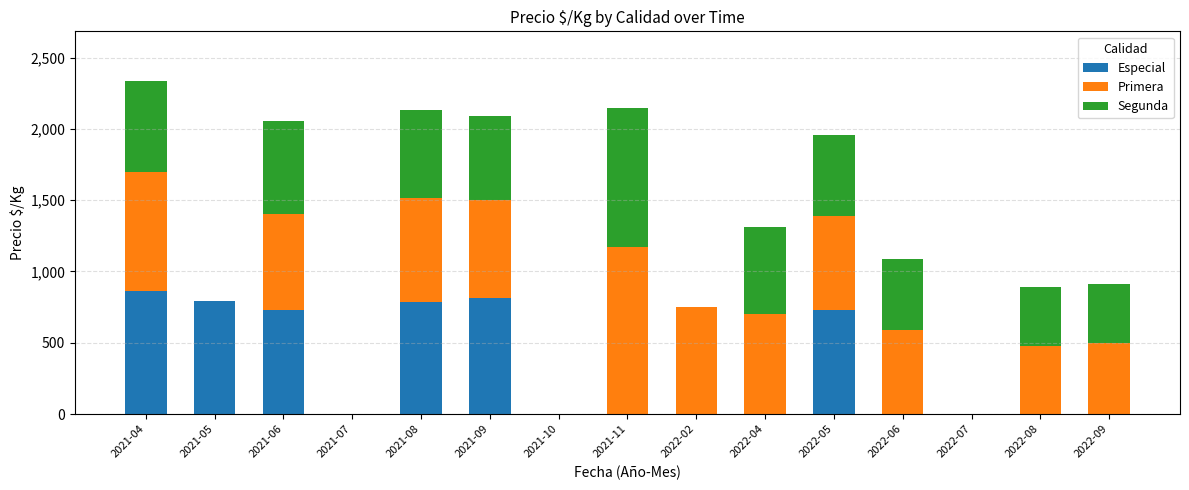

At which category is the sum across all series the highest?

2021-04